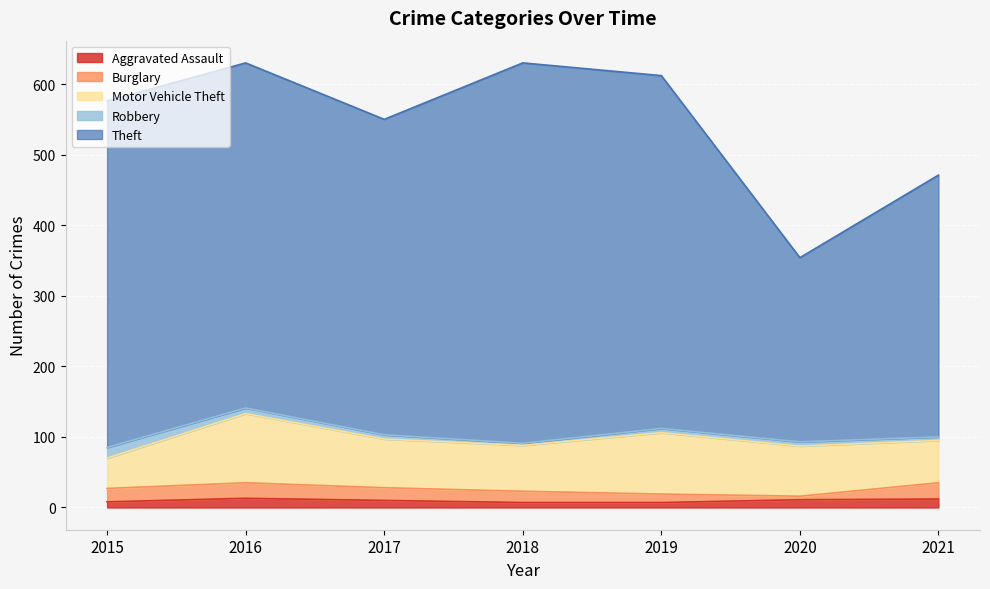

True or false: Robbery has more than 1 points higher than both neighbors.

False